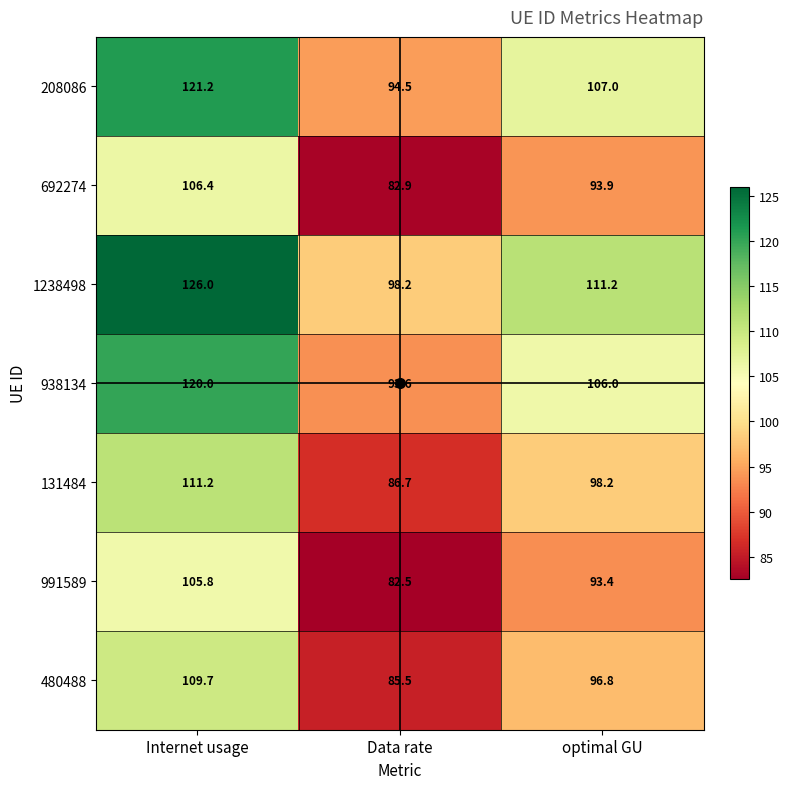

At how many categories does at least one series exceed 89?

3